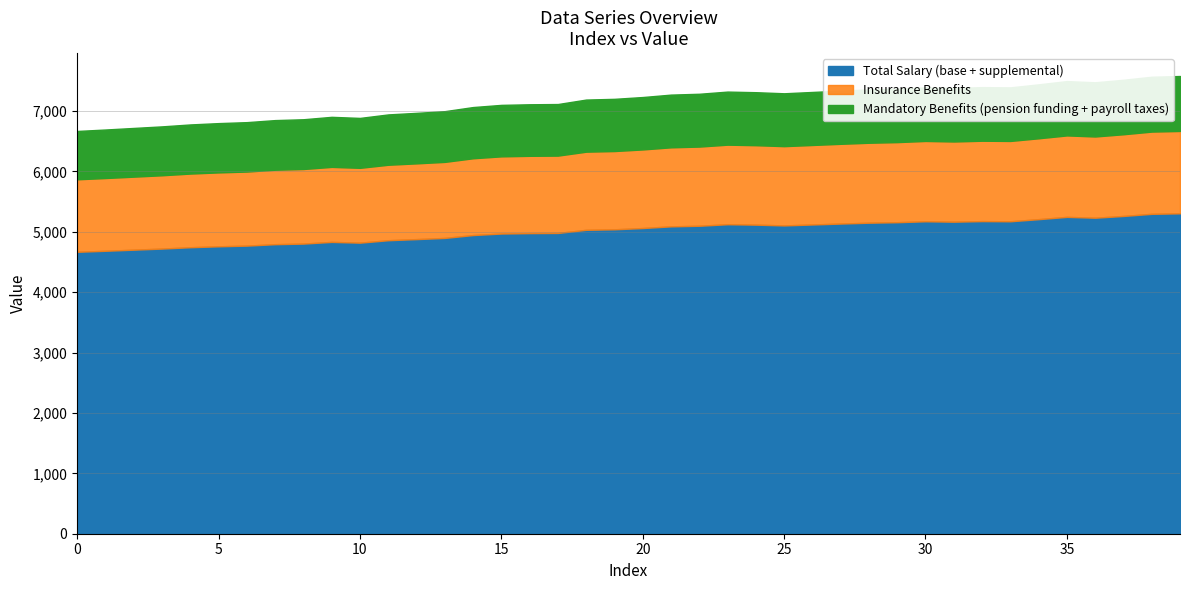

True or false: there are more than 0 points higher than both neighbors.

True